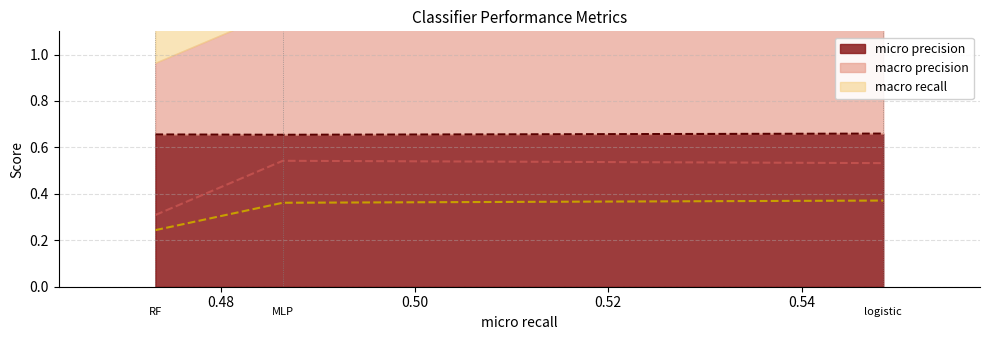

Between RF and logistic, which is larger?

logistic